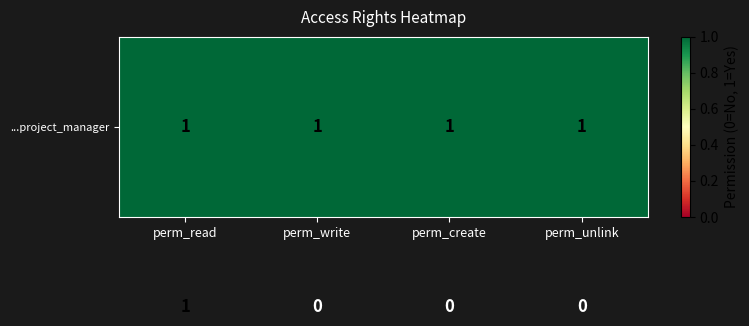

At which category is the sum across all series the highest?

perm_read